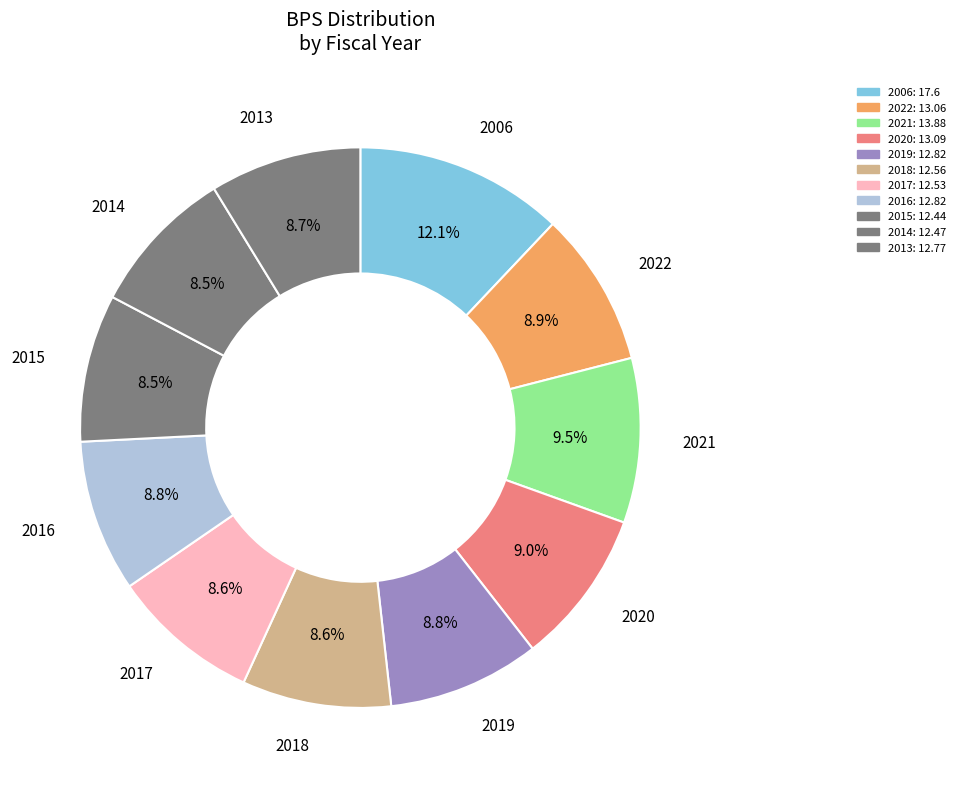

Which category has the biggest portion of the pie?

2006